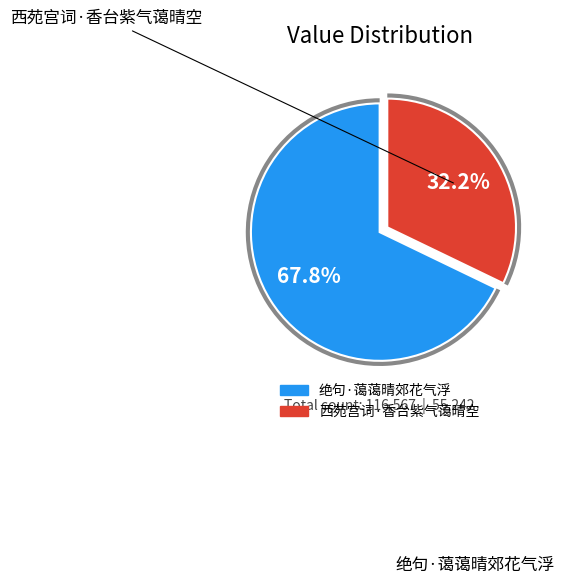

Between 西苑宫词·香台紫气蔼晴空 and 绝句·蔼蔼晴郊花气浮, which is larger?

绝句·蔼蔼晴郊花气浮